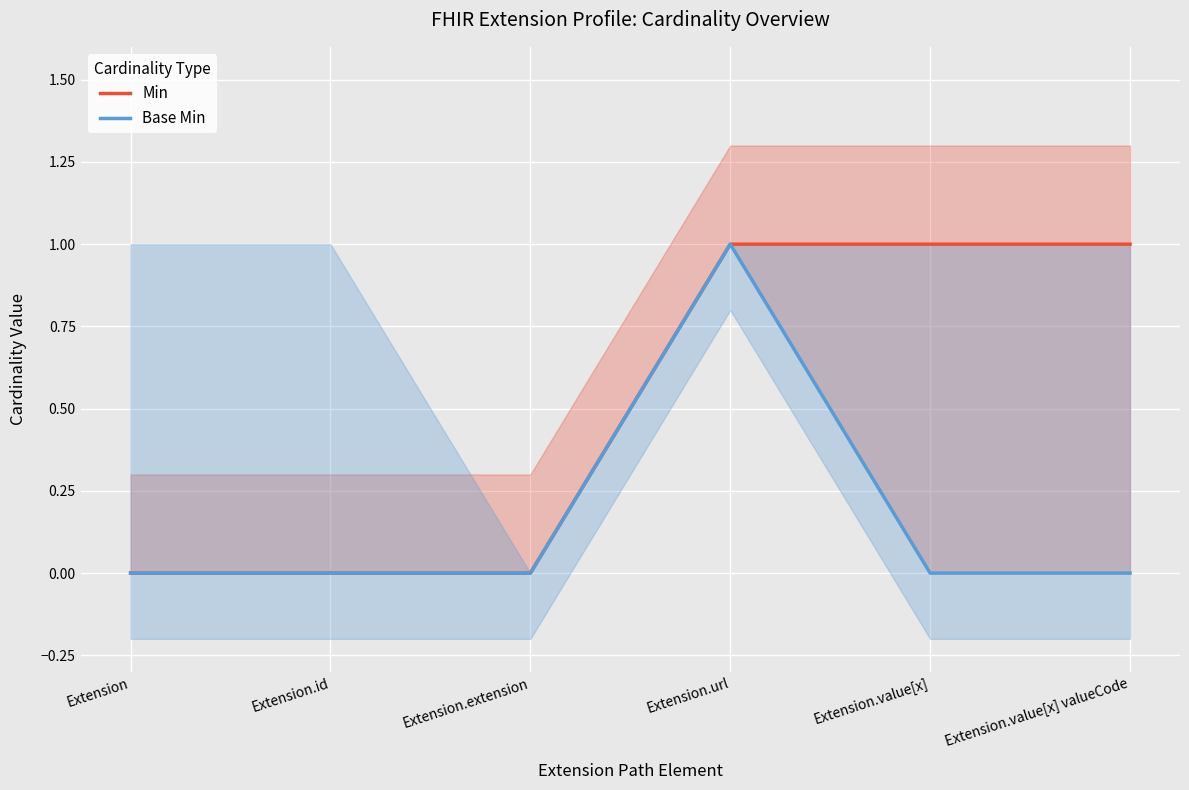

What are all the series names shown in the legend?

Min, Base Min